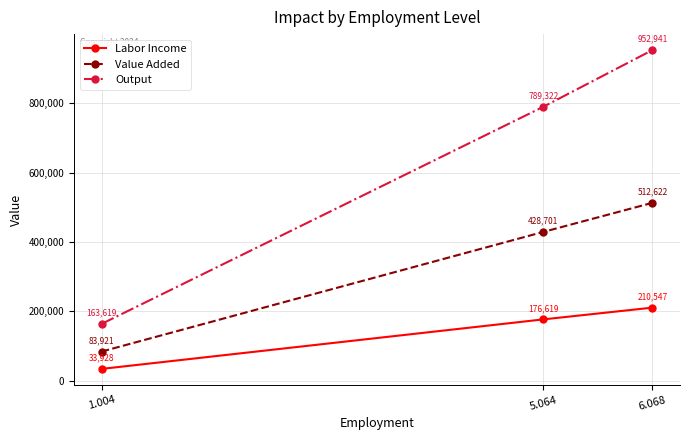

True or false: Labor Income has a value of 210547.0 at 6.068.

True